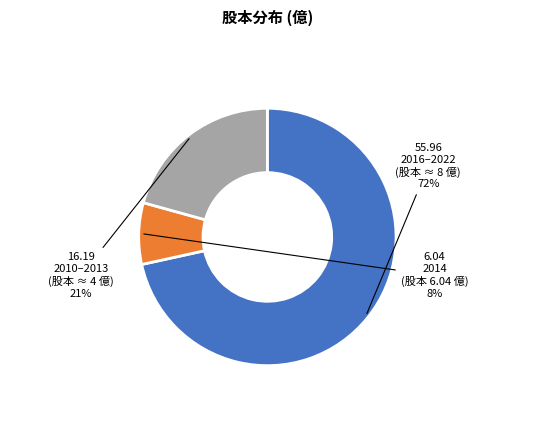

Is there any slice that represents more than half of the pie?

Yes